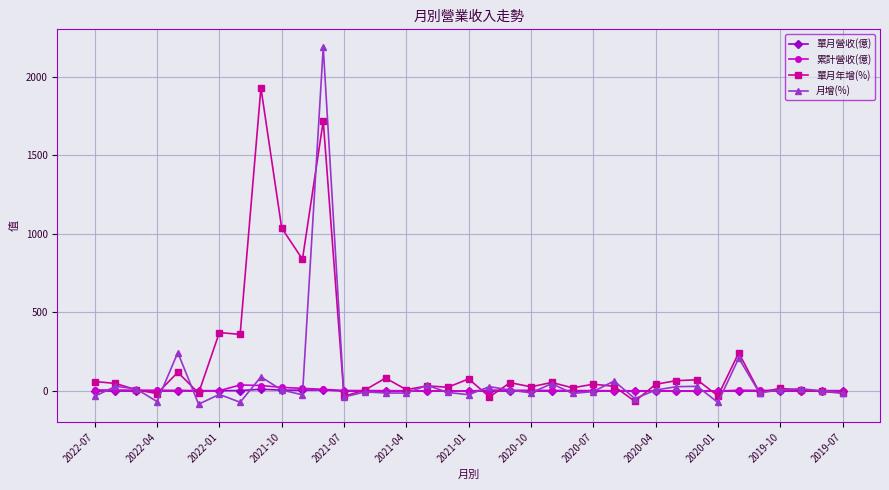

What is the sum of all 累計營收(億) values?

242.6